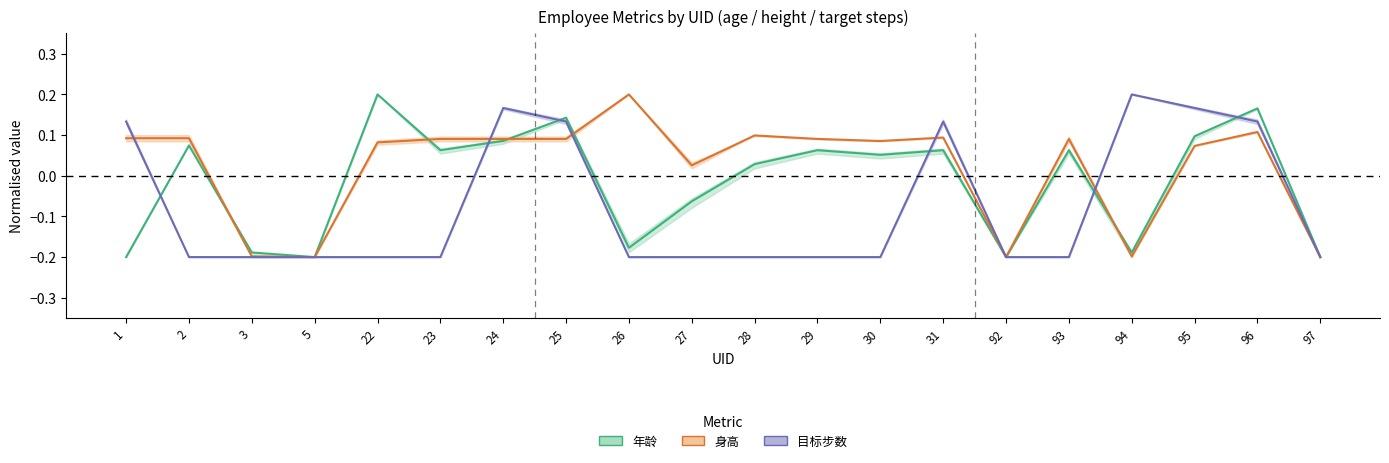

What is the sum of the 目标步数 values at 3 and 92?

-0.4